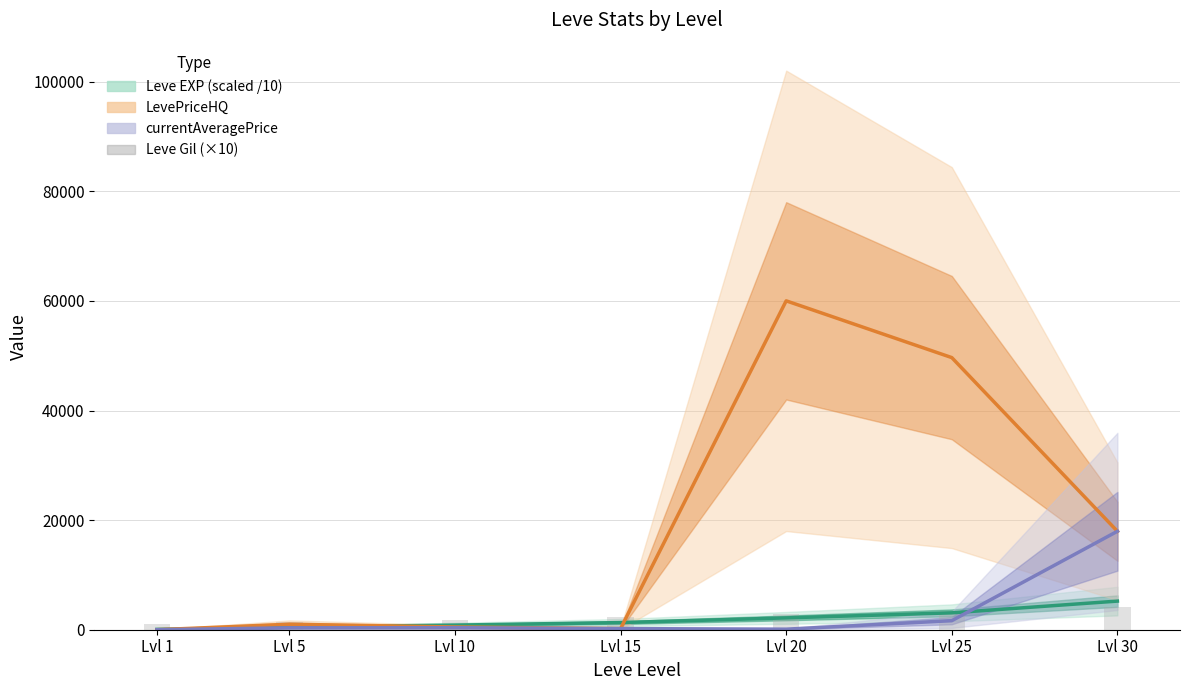

At which category does the chart reach its minimum across all series?

Lvl 1